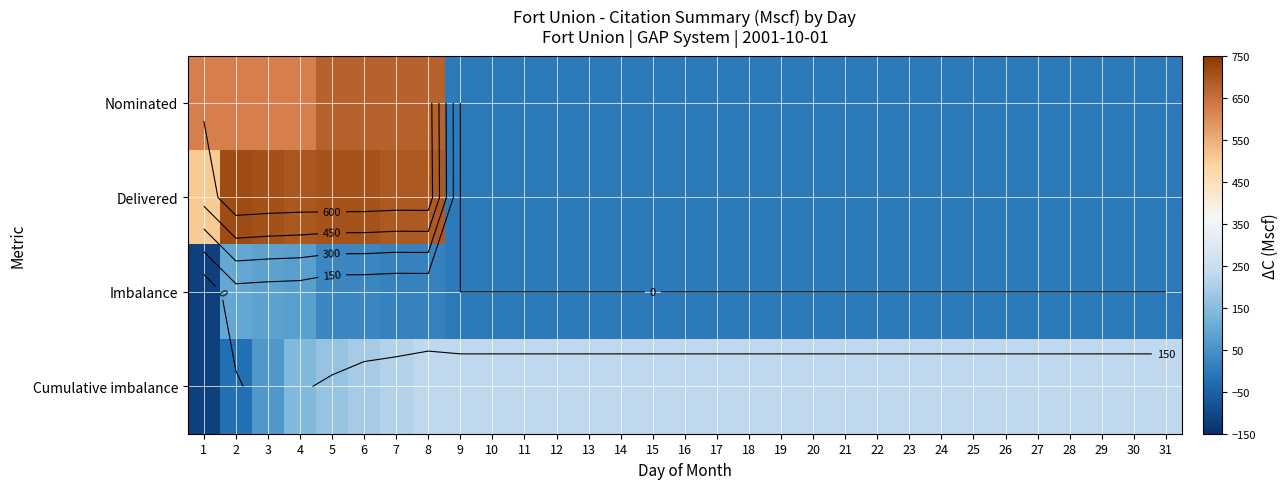

The value of Nominated at 2 is 1088. True or false?

False